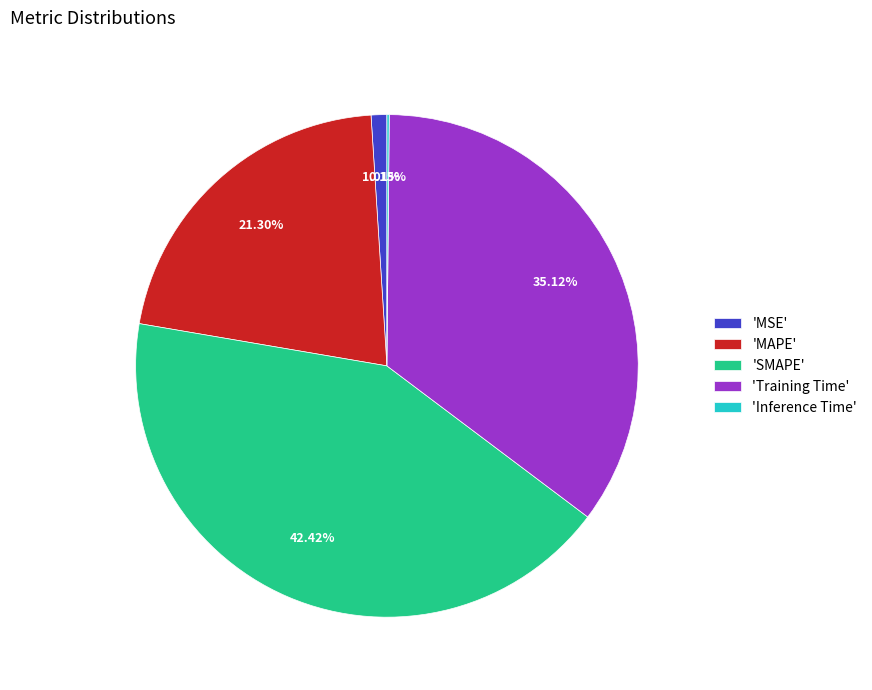

Approximately how many times larger is the value at 'MAPE' compared to 'SMAPE'?

0.5